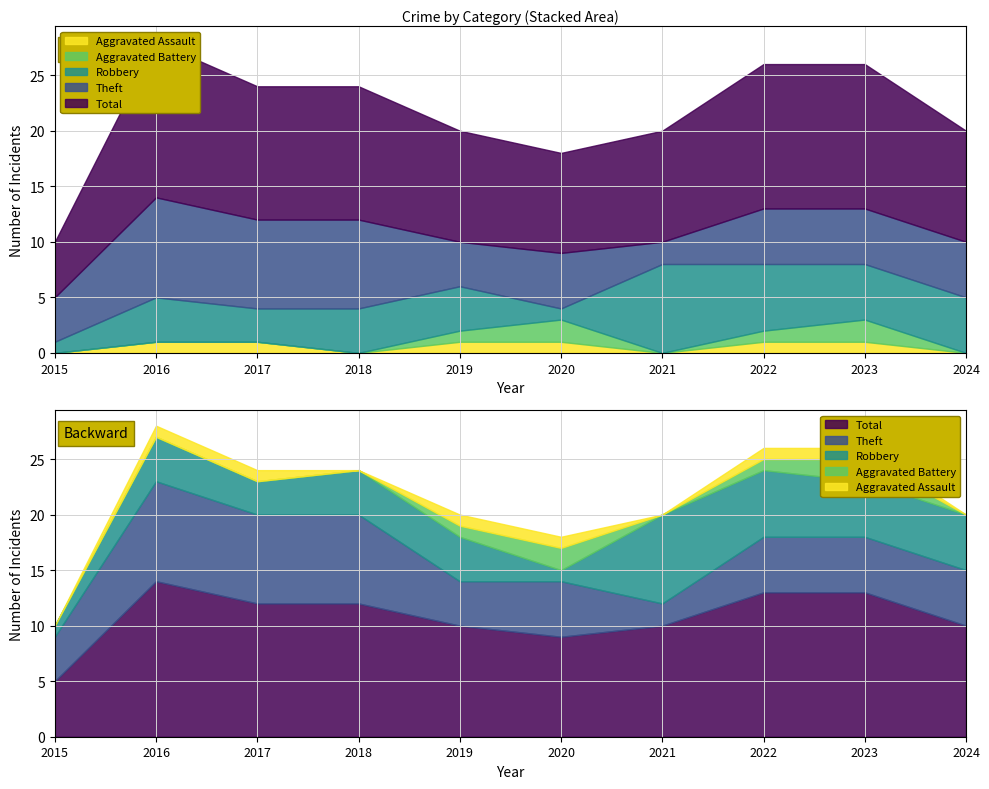

Does the chart display data point markers on the line(s)?

No